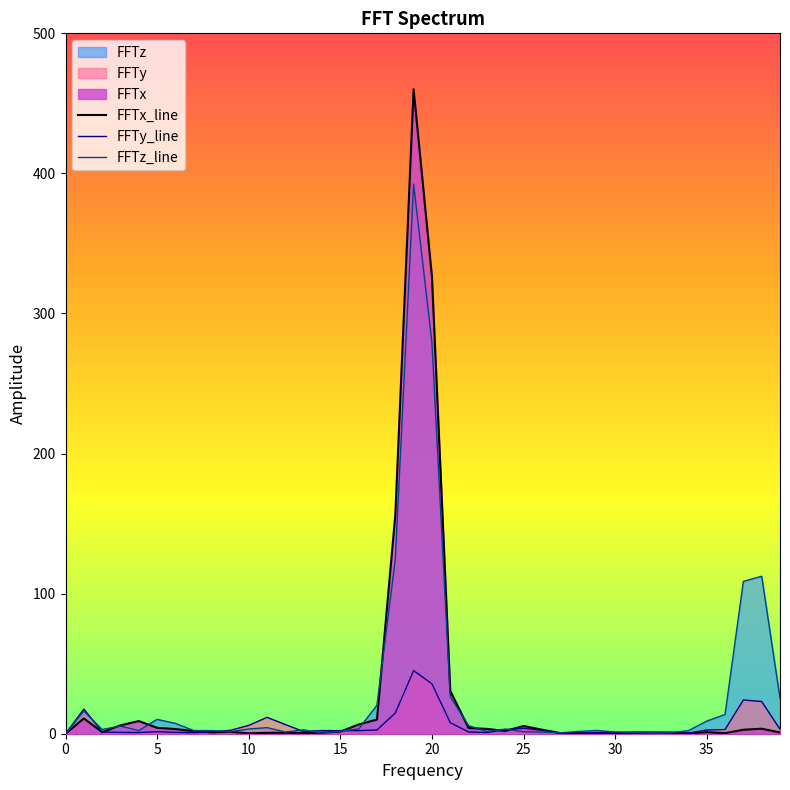

Which series has the largest range (max minus min)?

FFTx_line